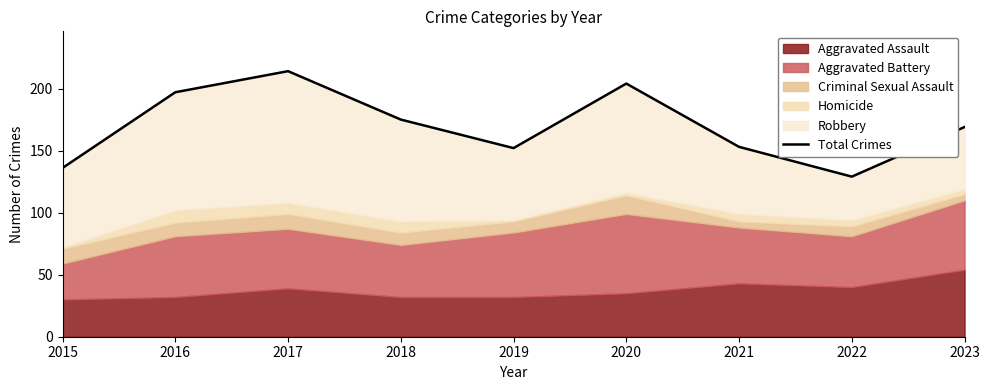

What is the minimum value shown in the chart?

129